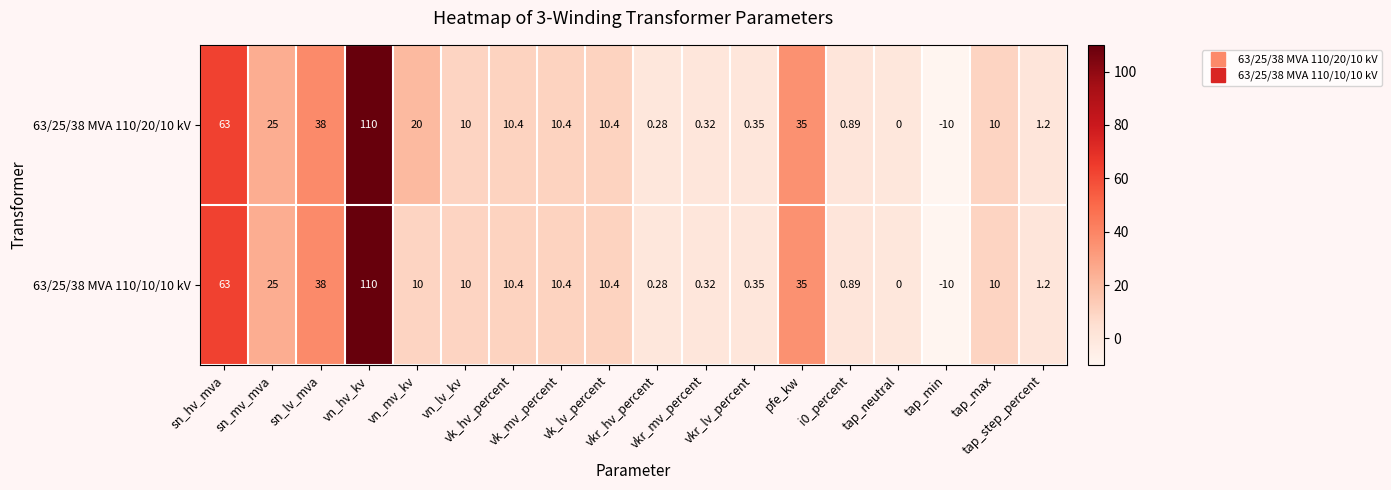

How many values in the 63/25/38 MVA 110/20/10 kV series are below 10?

7